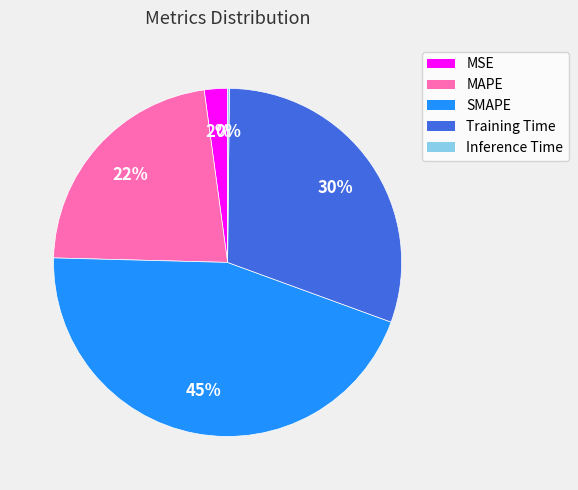

Which category has the biggest portion of the pie?

SMAPE